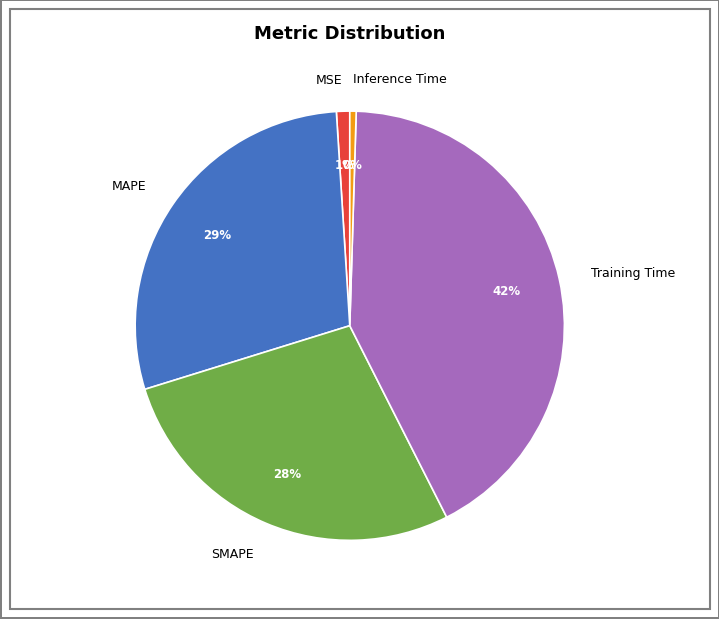

Which slice is the smallest?

Inference Time